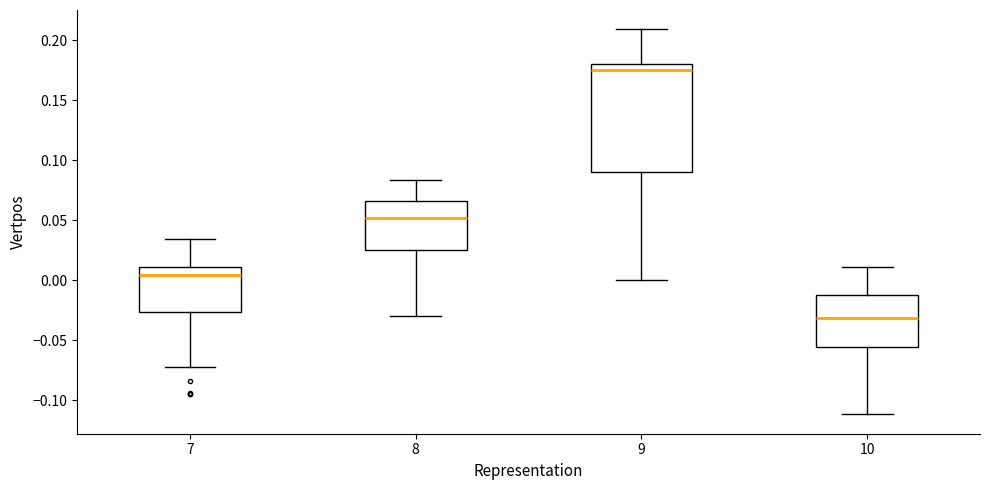

Reading left to right, read every box against the y-axis: the position of its median line, the range the box covers, and the ends of its whiskers. The values are not printed on the chart, so give them approximately, as read against the axis.

7: median 0.005, box -0.025 to 0.010, whiskers -0.070 to 0.035
8: median 0.050, box 0.025 to 0.065, whiskers -0.030 to 0.085
9: median 0.175, box 0.090 to 0.180, whiskers 0.000 to 0.210
10: median -0.030, box -0.055 to -0.010, whiskers -0.110 to 0.010